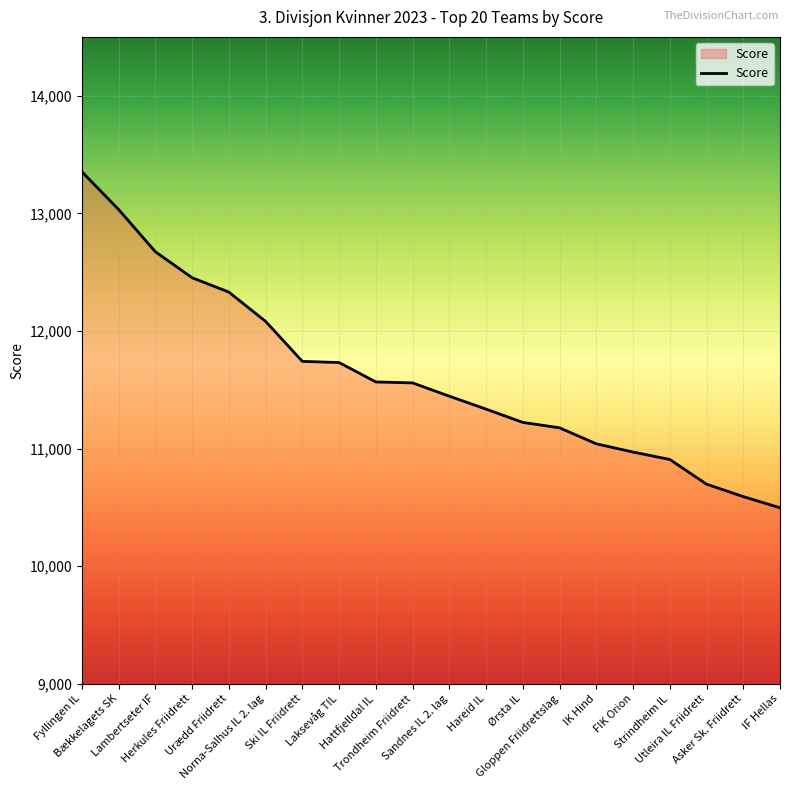

What is the ratio of the value at IK Hind to the value at Utleira IL Friidrett?

1.0